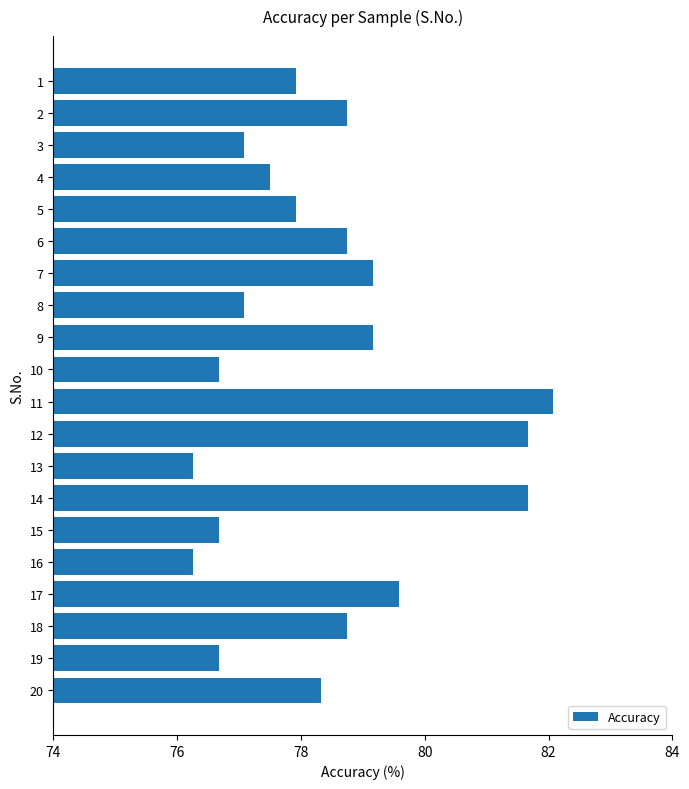

The chart shows a value of 77.1 at 3. True or false?

True